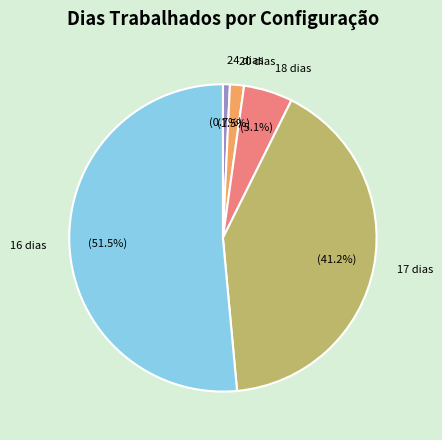

Is there any slice that represents more than half of the pie?

Yes